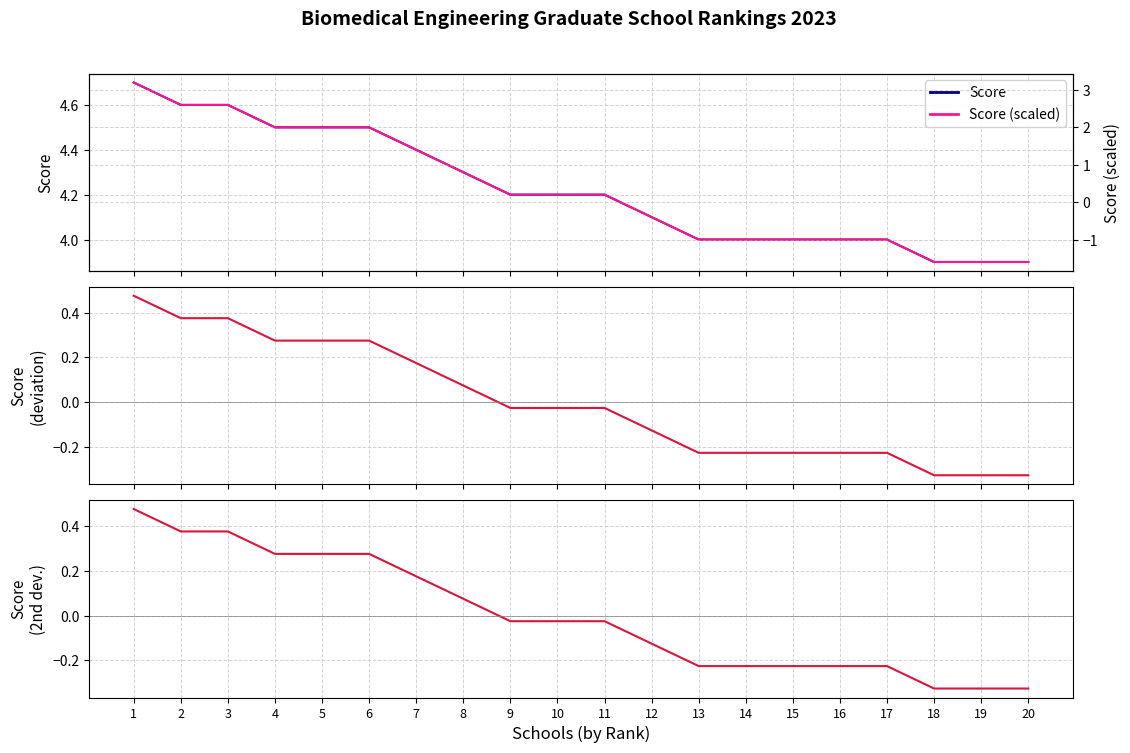

How many lines are shown in the chart?

4